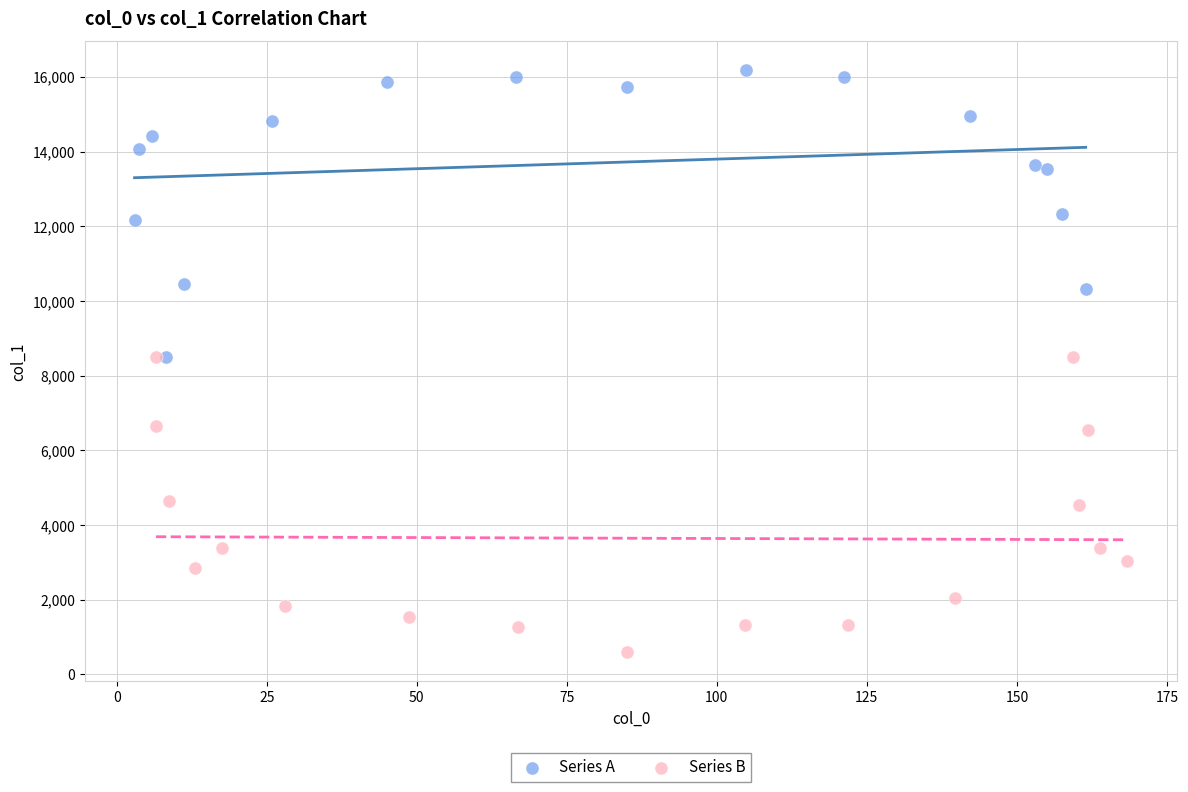

Which series reaches the minimum Y coordinate?

Series B